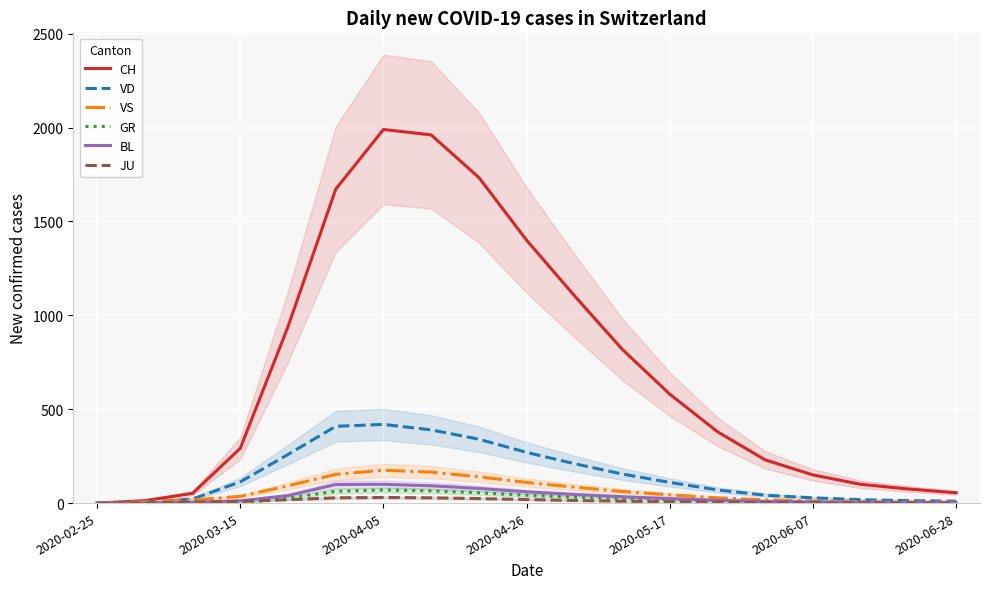

At which label does VS reach its minimum?

2020-02-25